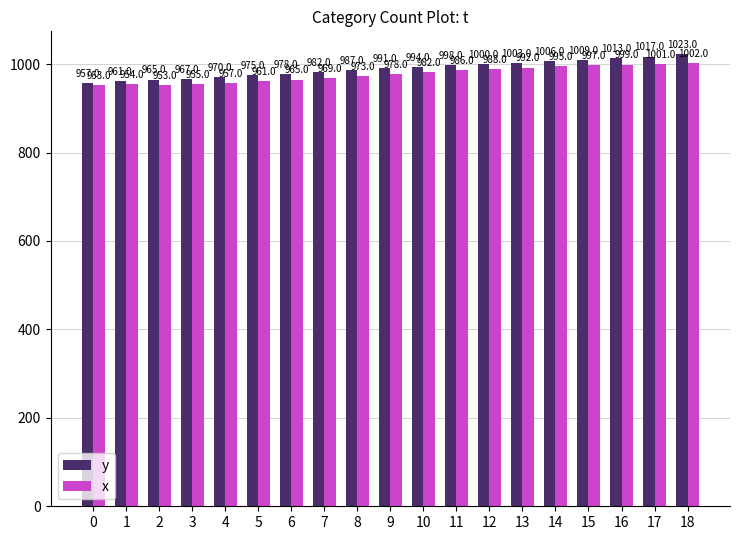

What are all the series names shown in the legend?

y, x